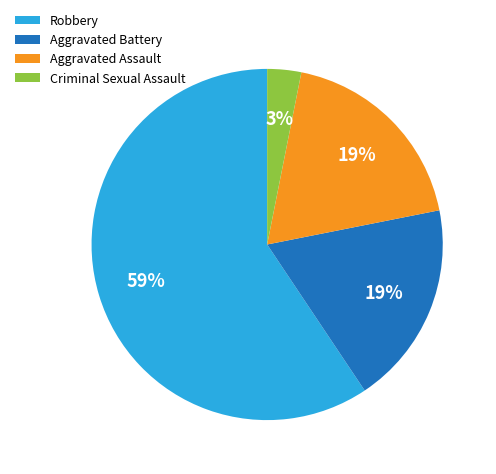

What is the smallest slice in the pie chart?

Criminal Sexual Assault